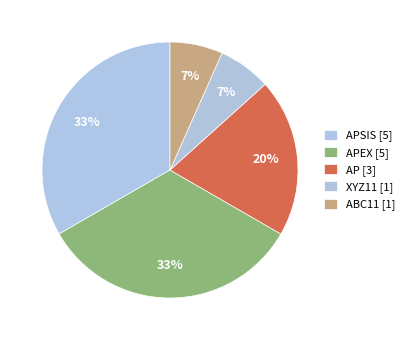

Does any single category account for the majority?

No